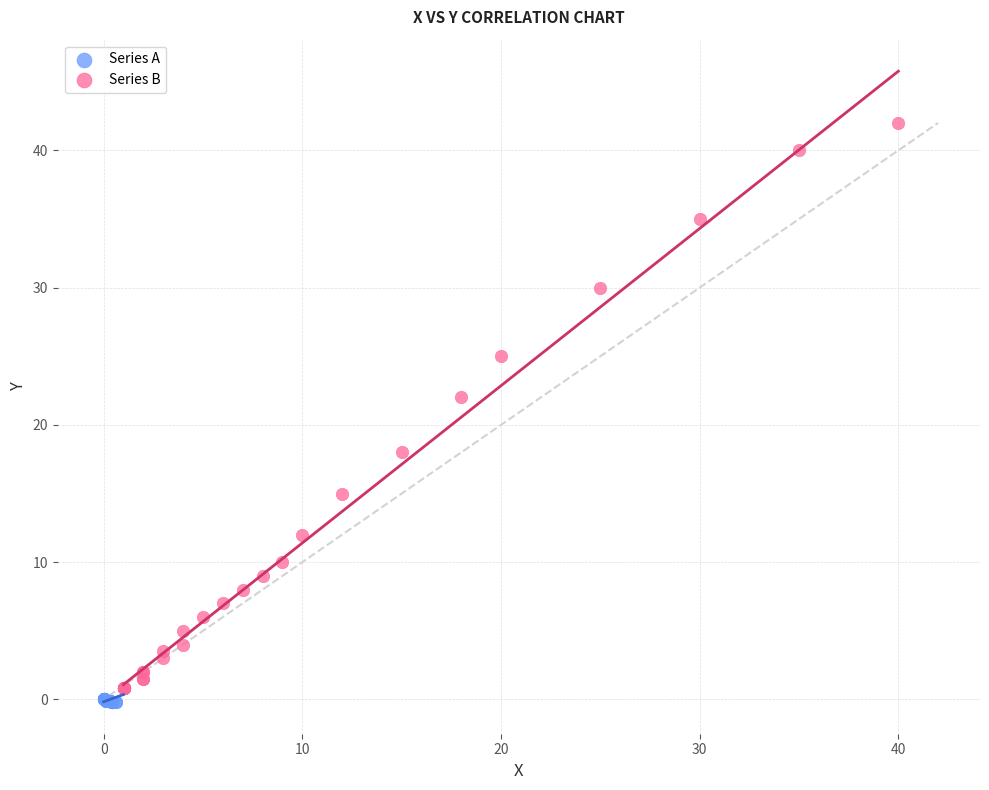

Which series contains the highest Y value?

Series B